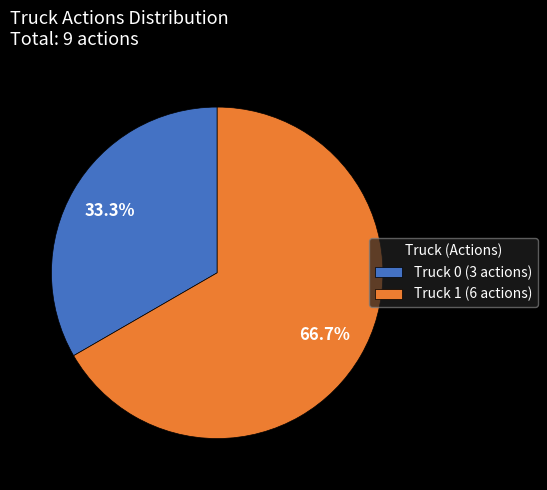

Count the number of slices in the pie.

2